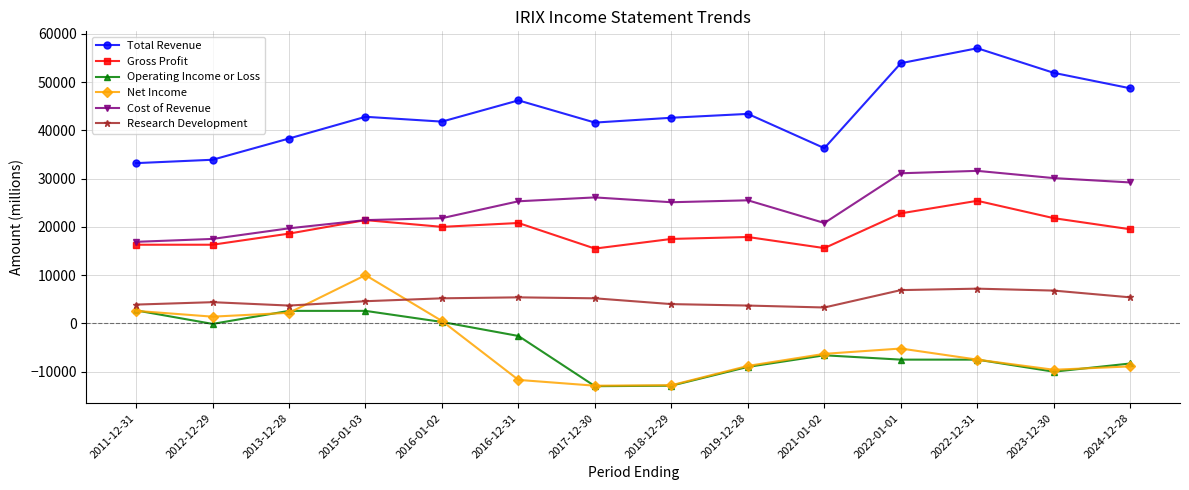

True or false: Net Income and Gross Profit intersect in this chart.

False